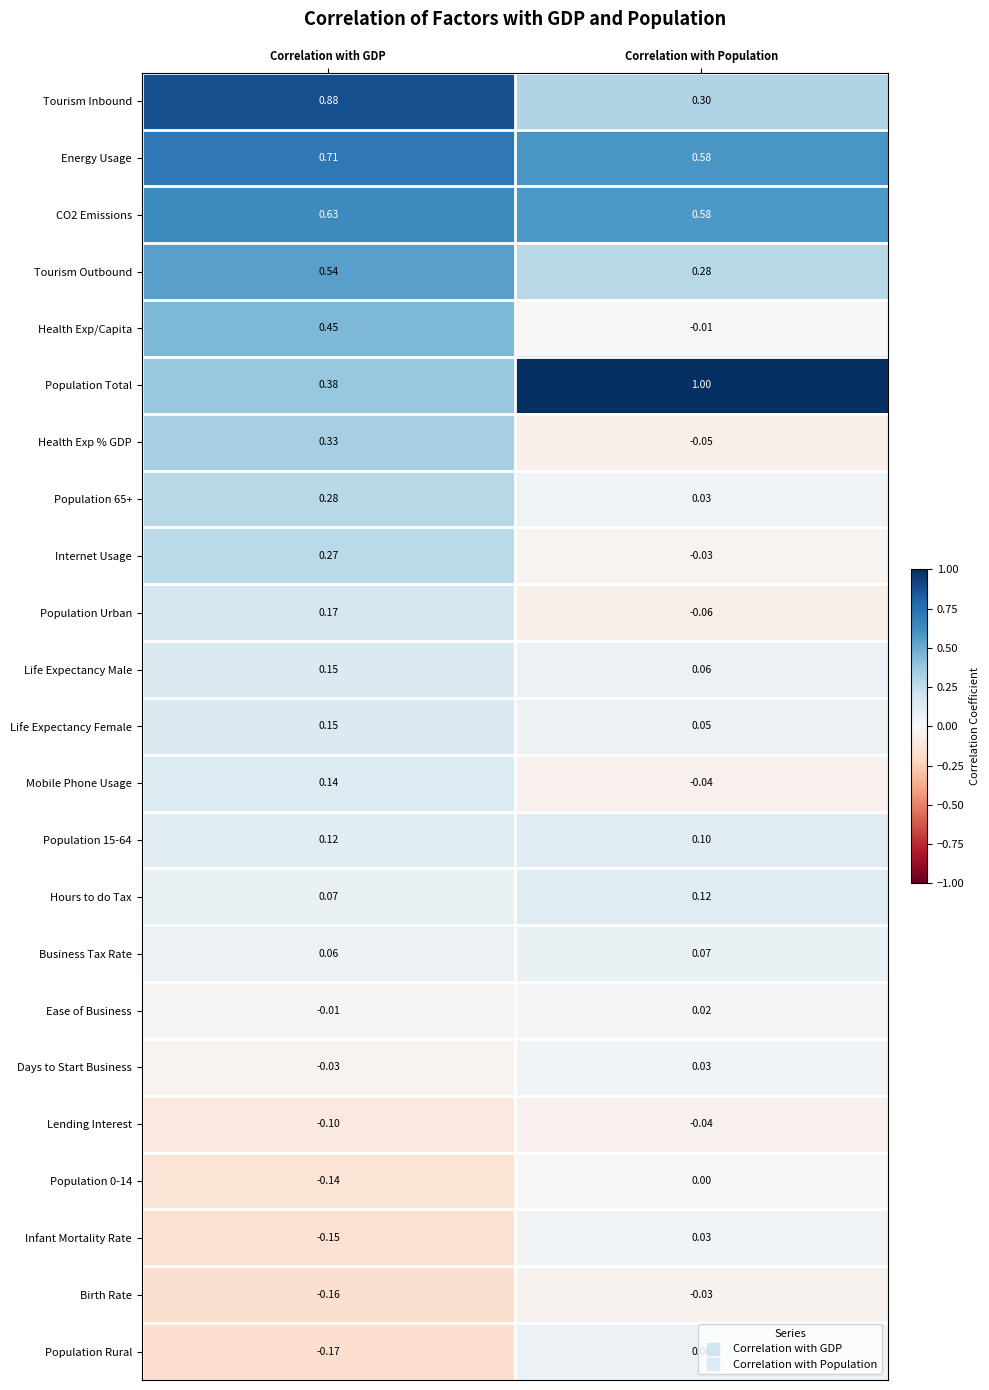

How many series are shown in this chart?

23